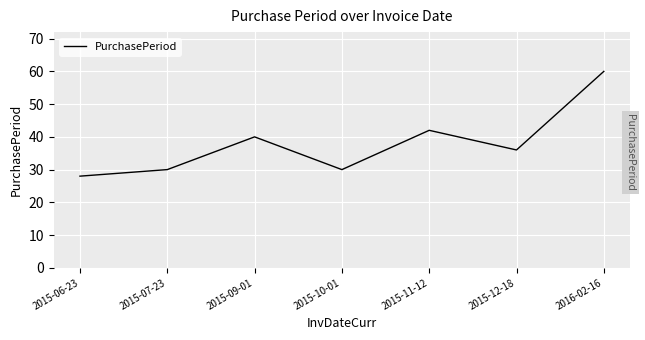

What is the maximum value shown in the chart?

60